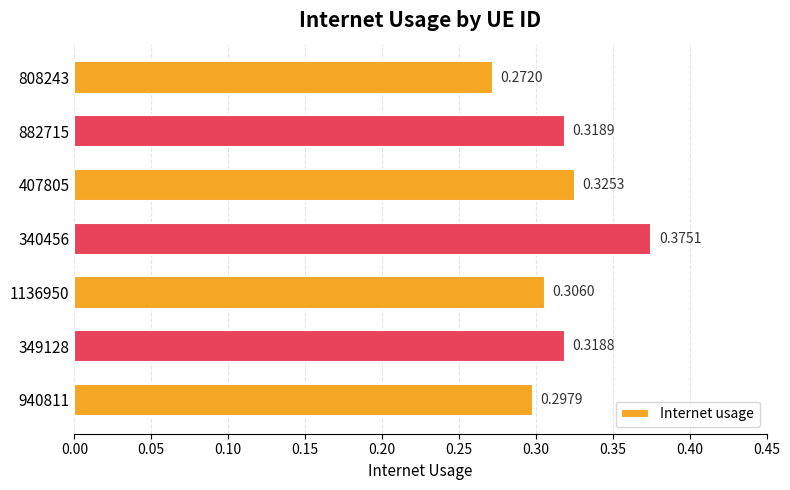

Rank the categories by value from highest to lowest.

340456, 407805, 882715, 349128, 1136950, 940811, 808243